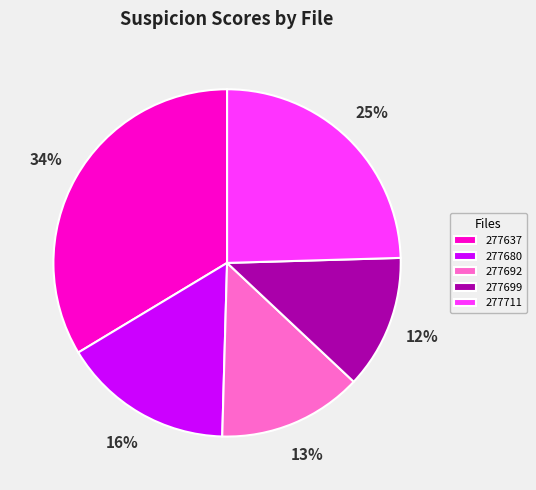

To the nearest percent, what portion does 277637 represent?

34%